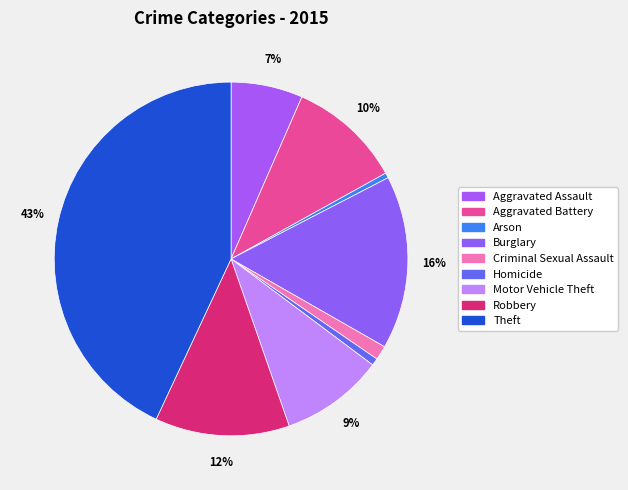

How many slices are in this pie chart?

9